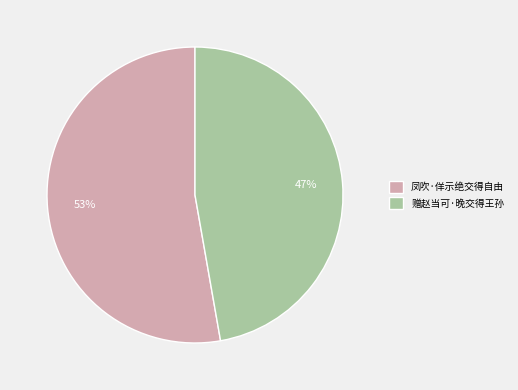

Approximately how many times larger is the value at 赠赵当可·晚交得王孙 compared to 凤吹·佯示绝交得自由?

0.9